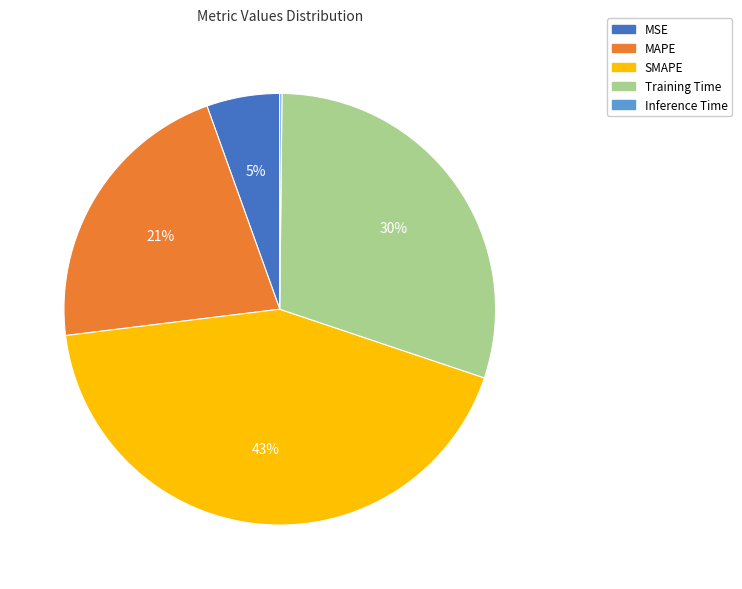

The MAPE slice represents 35% of the pie. True or false?

False